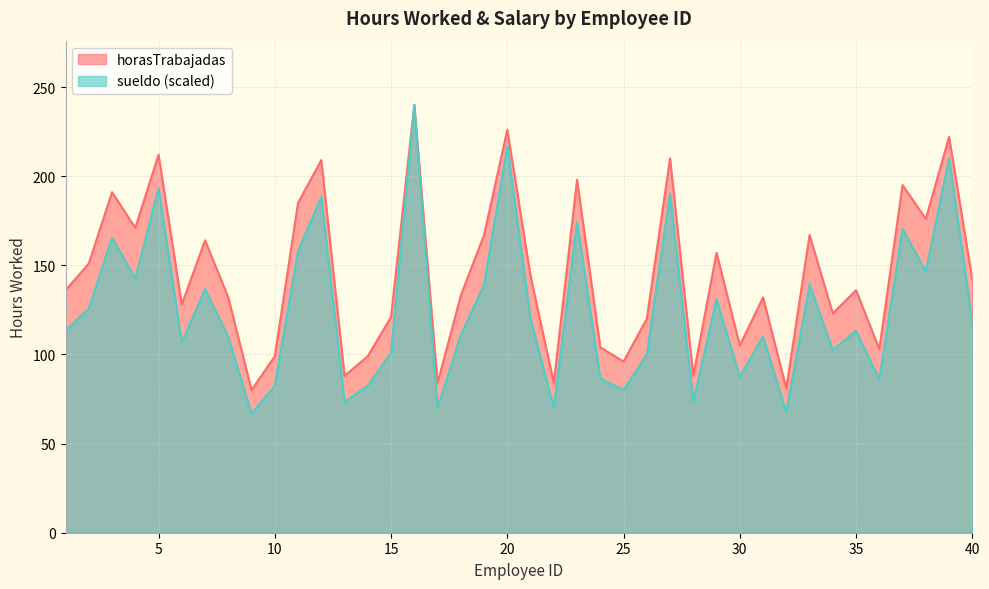

At which category is the sum across all series the highest?

16